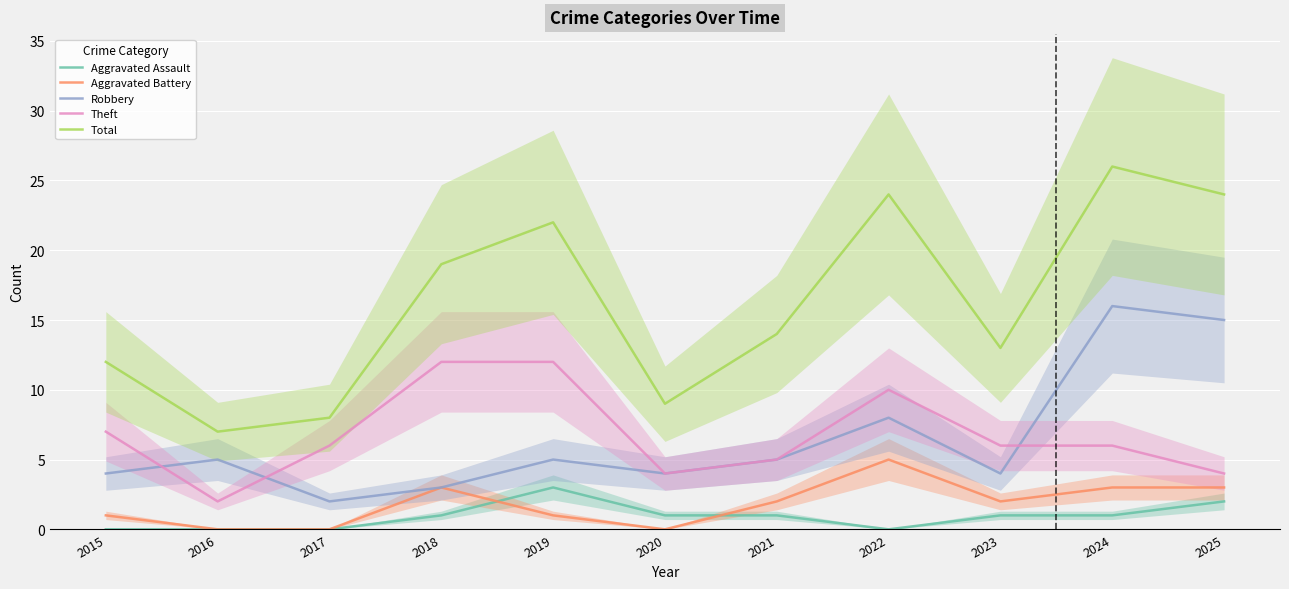

What is the average value of the Theft series?

7